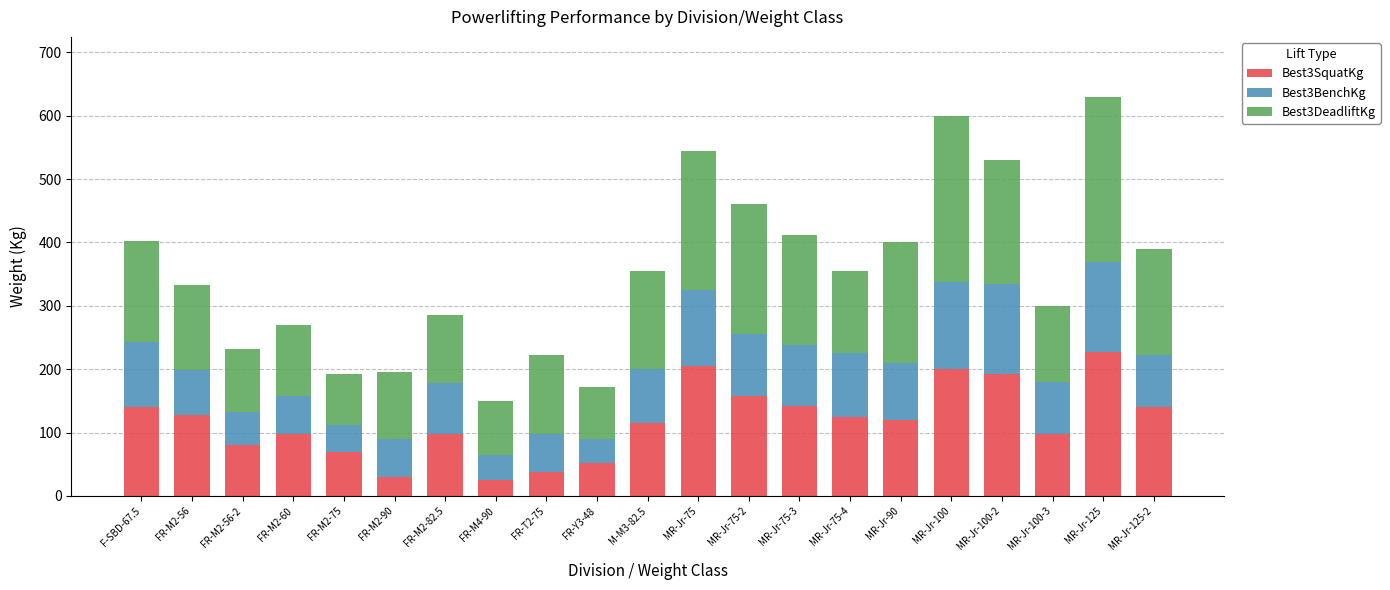

What is the sum of all Best3SquatKg values?

2480.5